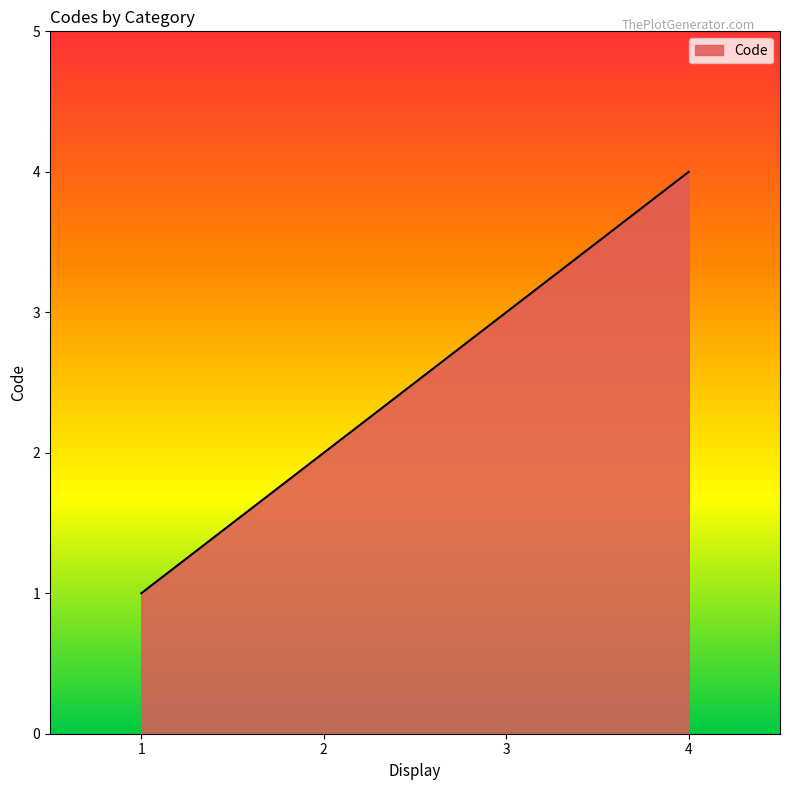

Rank the categories by value from lowest to highest.

1, 2, 3, 4